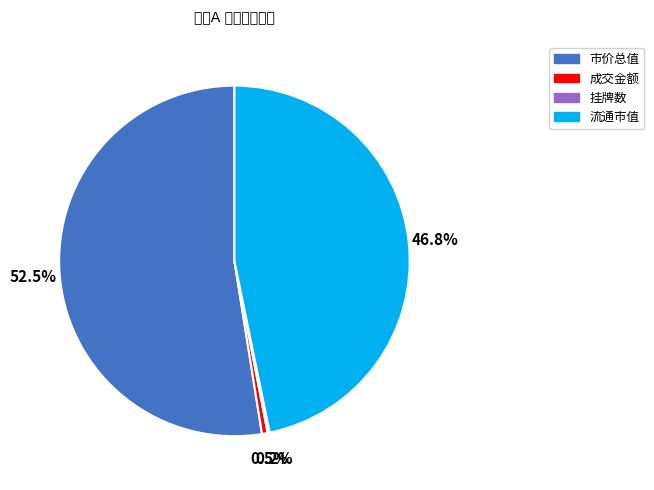

Is it true that 市价总值 is 41% of the pie?

False